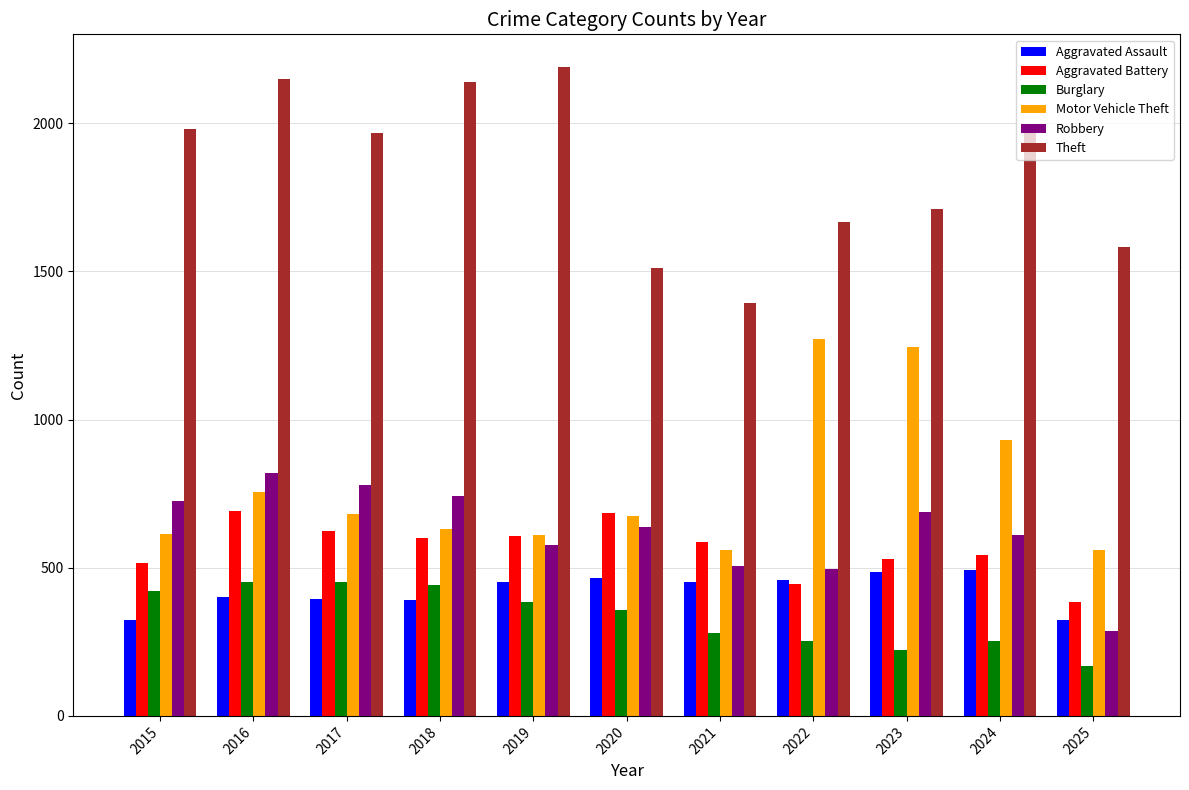

What is the maximum value shown in the chart?

2190